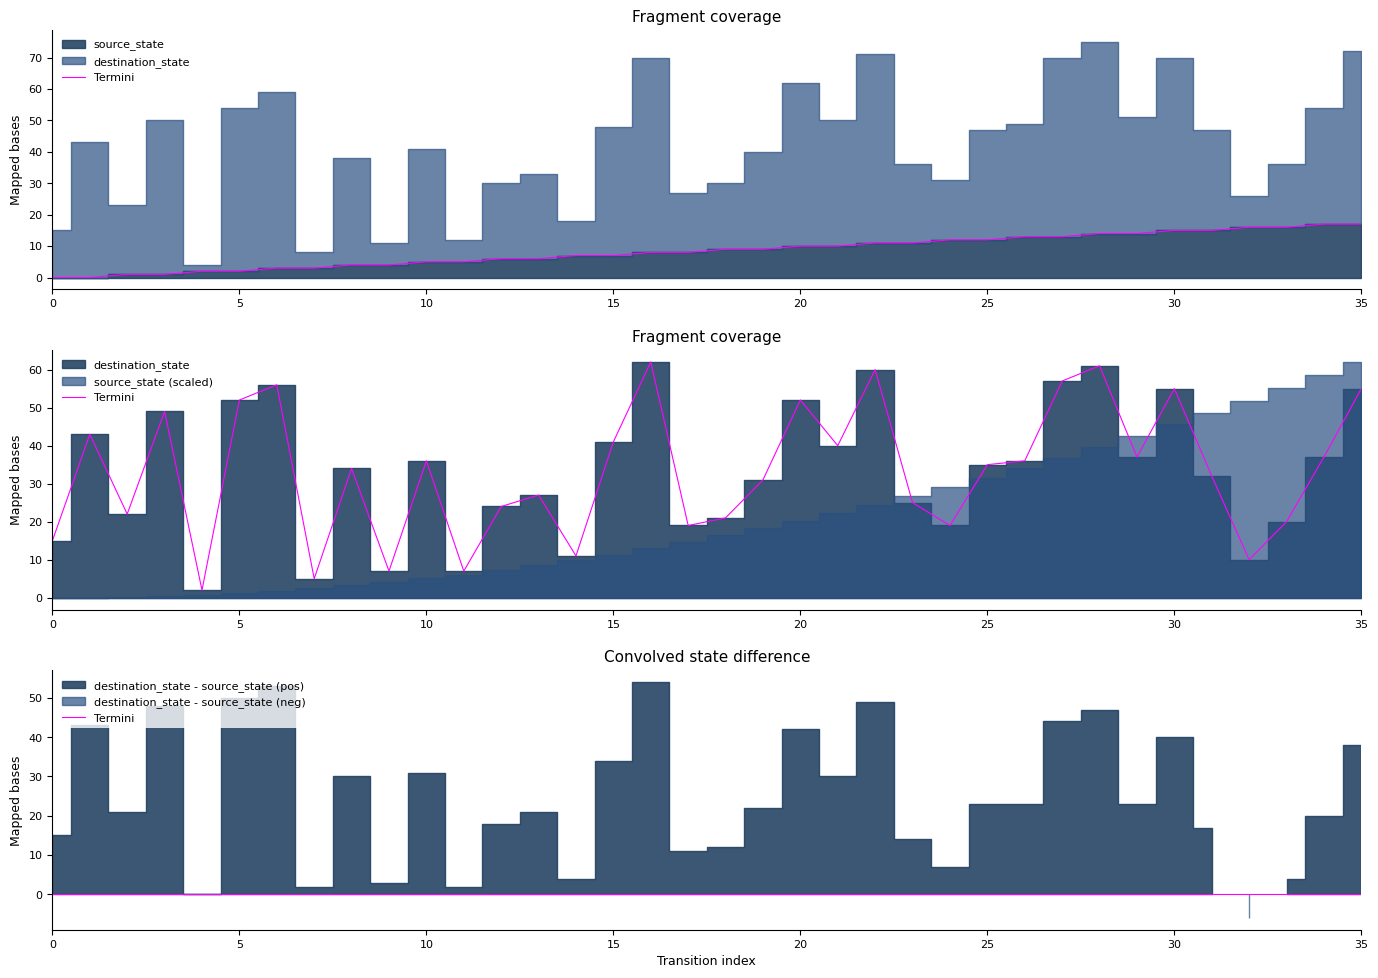

Between which two adjacent categories do destination_state and source_state first intersect?

31 and 32